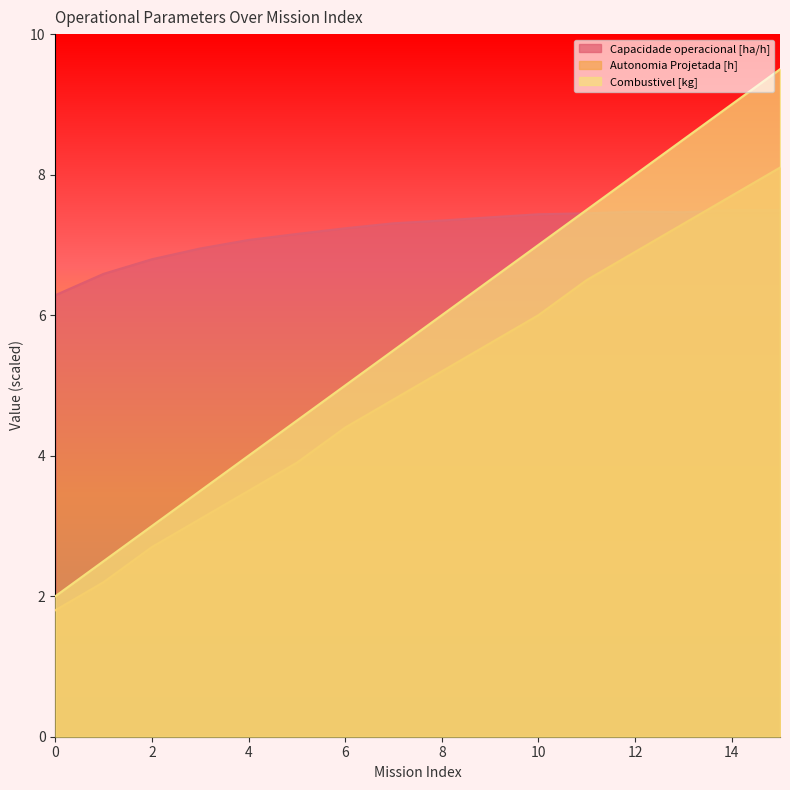

Reading left to right, extract all data points from this chart.

Capacidade operacional [ha/h]: 6.3	6.6	6.8	6.9	7.1	7.2	7.2	7.3	7.3	7.4	7.4	7.4	7.5	7.5	7.5	7.5
Autonomia Projetada [h]: 1.8	2.2	2.7	3.1	3.5	3.9	4.4	4.8	5.2	5.6	6.0	6.5	6.9	7.3	7.7	8.1
Combustivel [kg]: 2.0	2.5	3.0	3.5	4.0	4.5	5.0	5.5	6.0	6.5	7.0	7.5	8.0	8.5	9.0	9.5